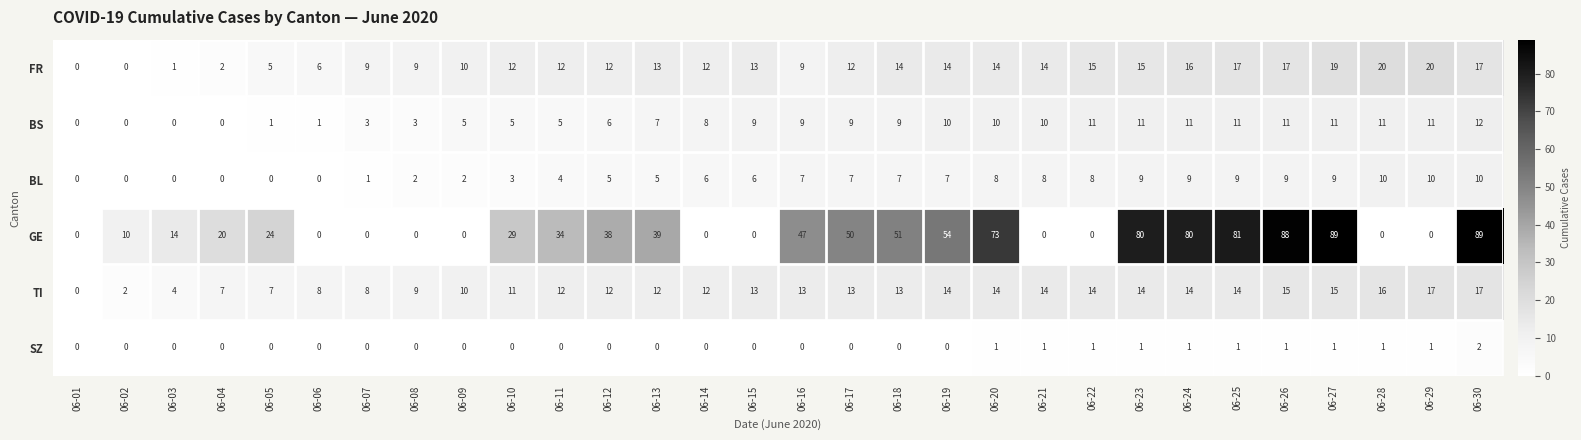

Is it true that FR equals 15 at 06-22?

True